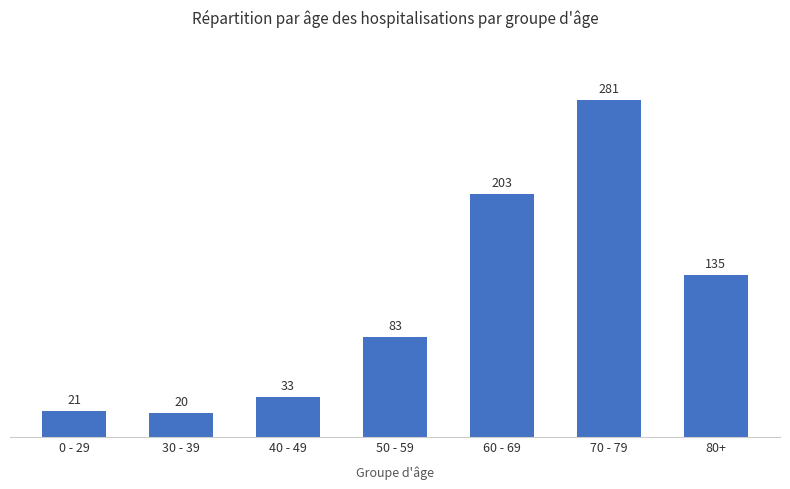

What is the ratio of the value at 40 - 49 to the value at 60 - 69?

0.2